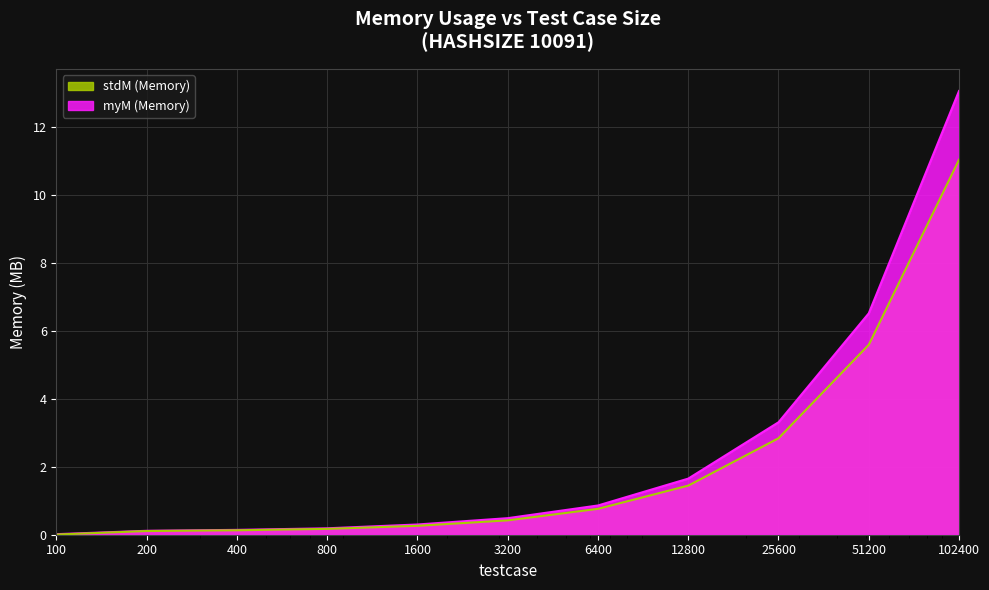

Which series has the widest spread of values?

myM (Memory)